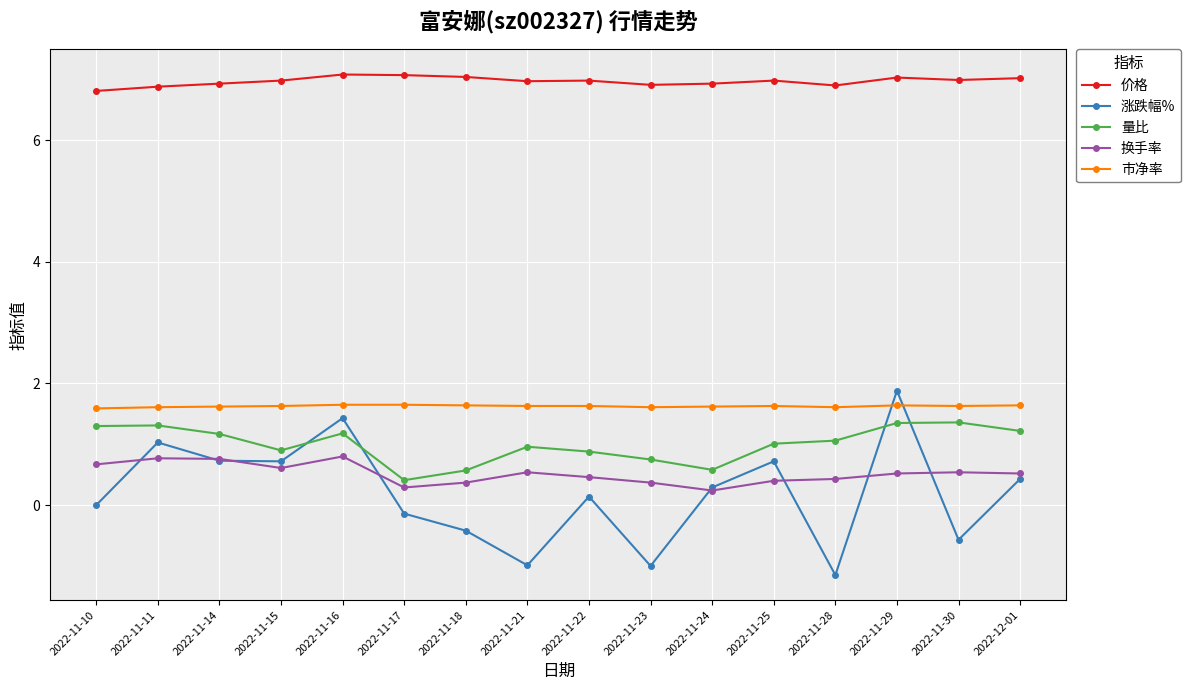

What position from the right is 2022-11-14?

14